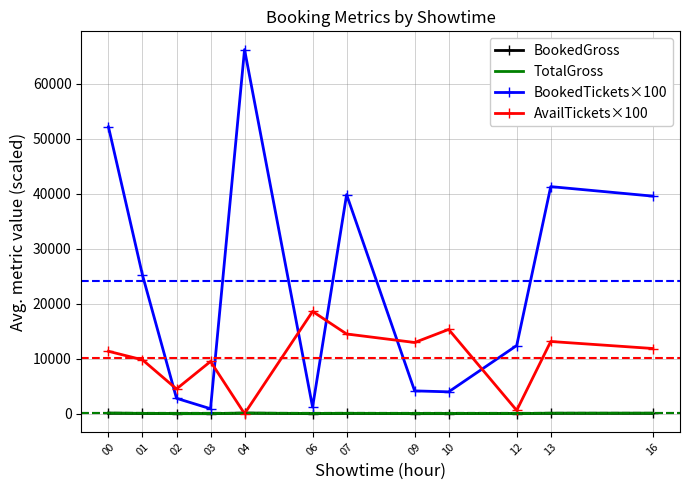

Is the value of AvailTickets×100 at 01 greater than the value of TotalGross at 13?

Yes